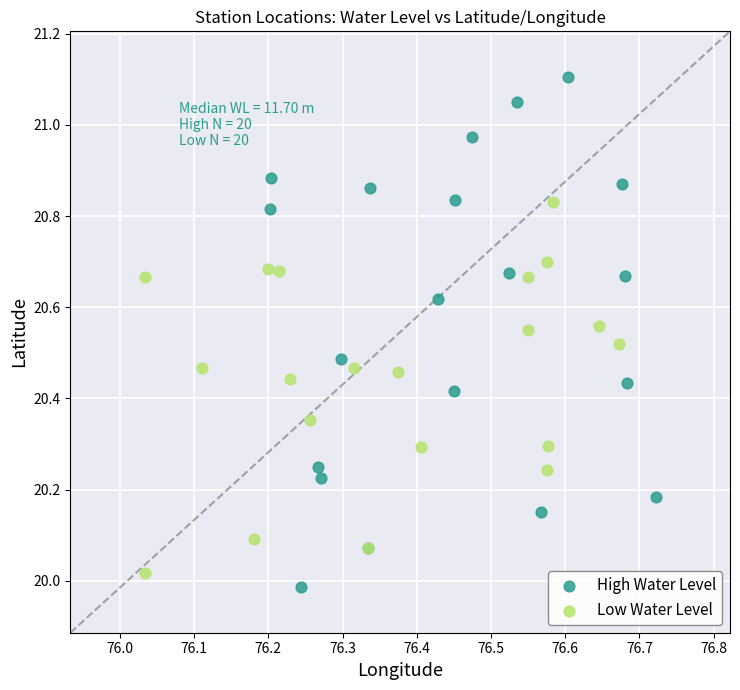

Which series has the largest Y range (max minus min)?

High Water Level